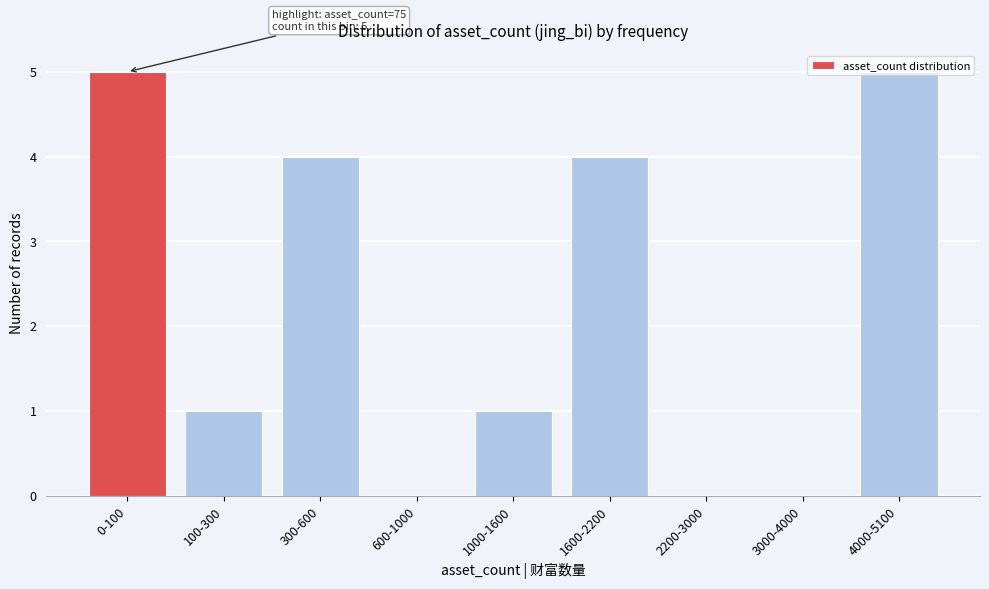

What is the greatest value displayed?

5